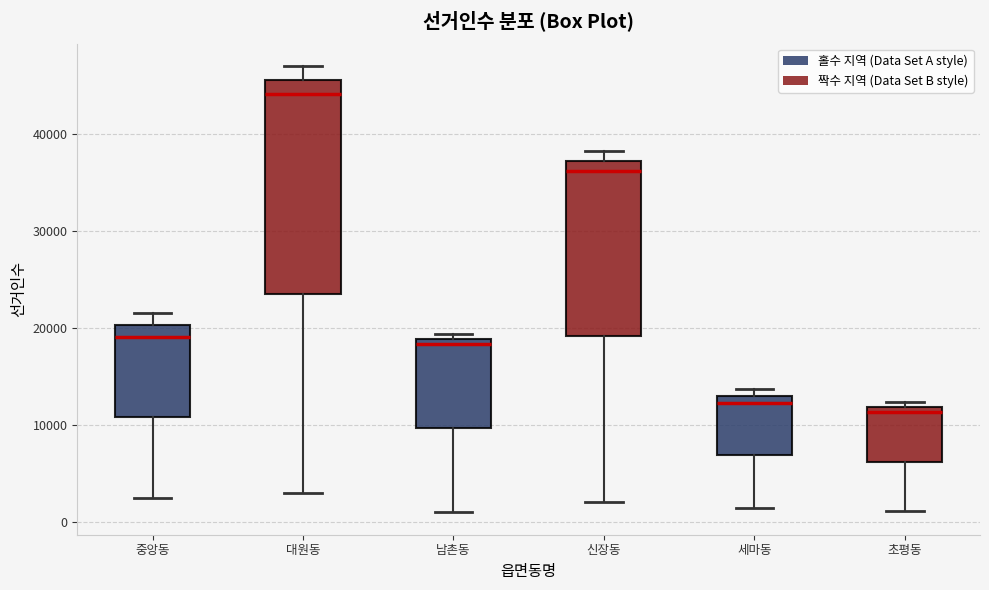

Reading left to right, read every box against the y-axis: the position of its median line, the range the box covers, and the ends of its whiskers. The values are not printed on the chart, so give them approximately, as read against the axis.

중앙동: median 19000, box 11000 to 20000, whiskers 2000 to 22000
대원동: median 44000, box 24000 to 46000, whiskers 3000 to 47000
남촌동: median 18000, box 10000 to 19000, whiskers 1000 to 19000 (just above the box's upper edge)
신장동: median 36000, box 19000 to 37000, whiskers 2000 to 38000
세마동: median 12000, box 7000 to 13000, whiskers 1000 to 14000
초평동: median 11000, box 6000 to 12000, whiskers 1000 to 12000 (just above the box's upper edge)